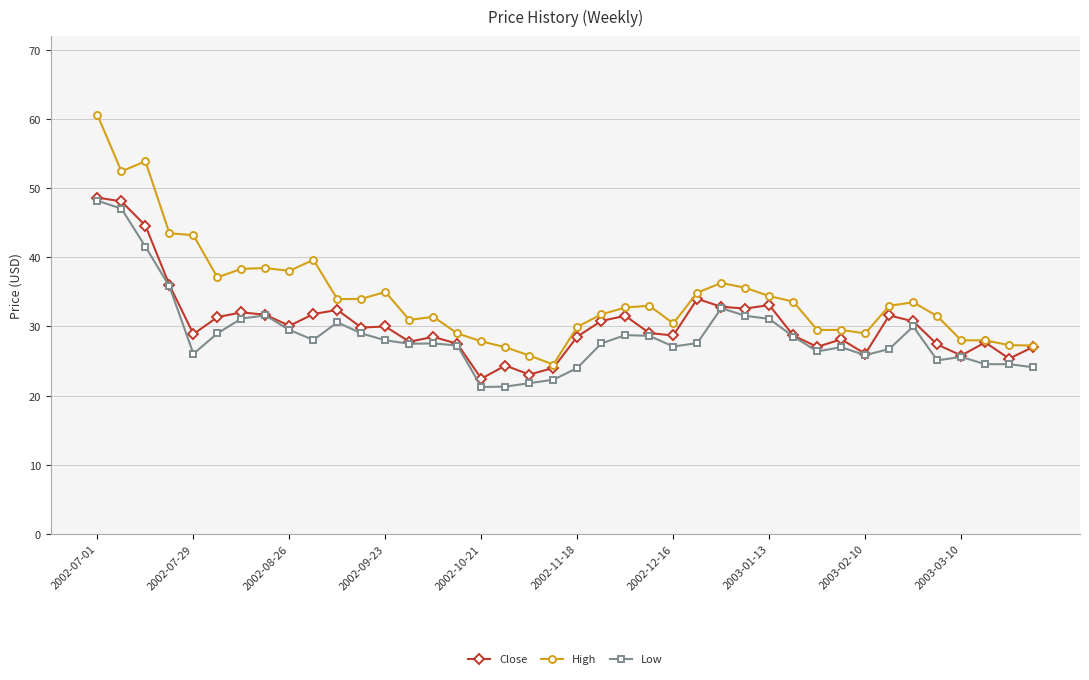

How many distinct data groups are displayed?

3